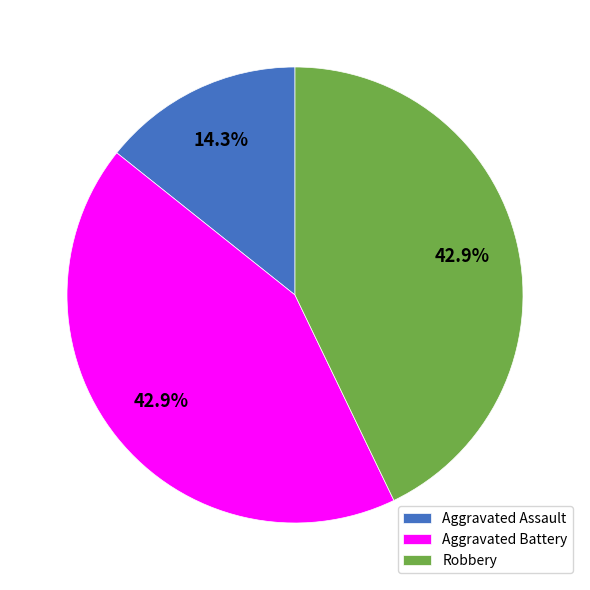

Does Aggravated Battery represent more than half of the total?

No